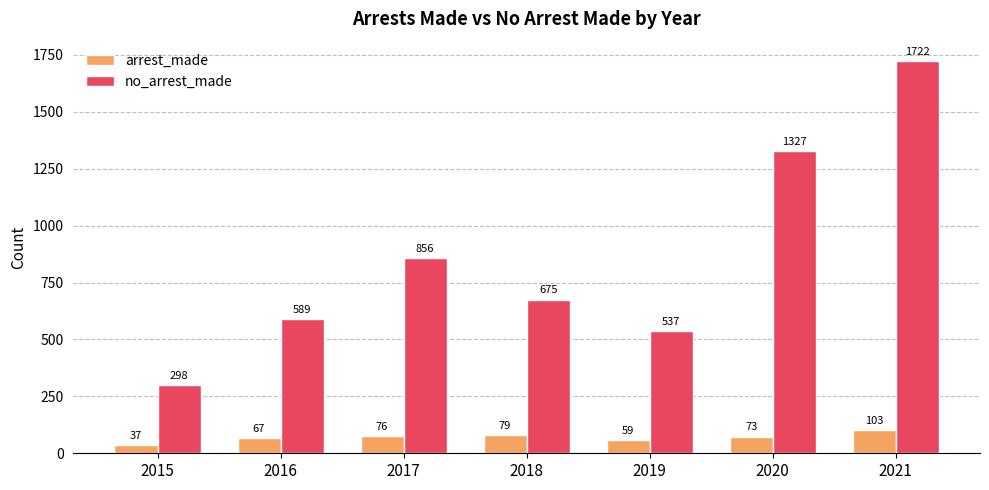

What is the average value of the no_arrest_made series?

858